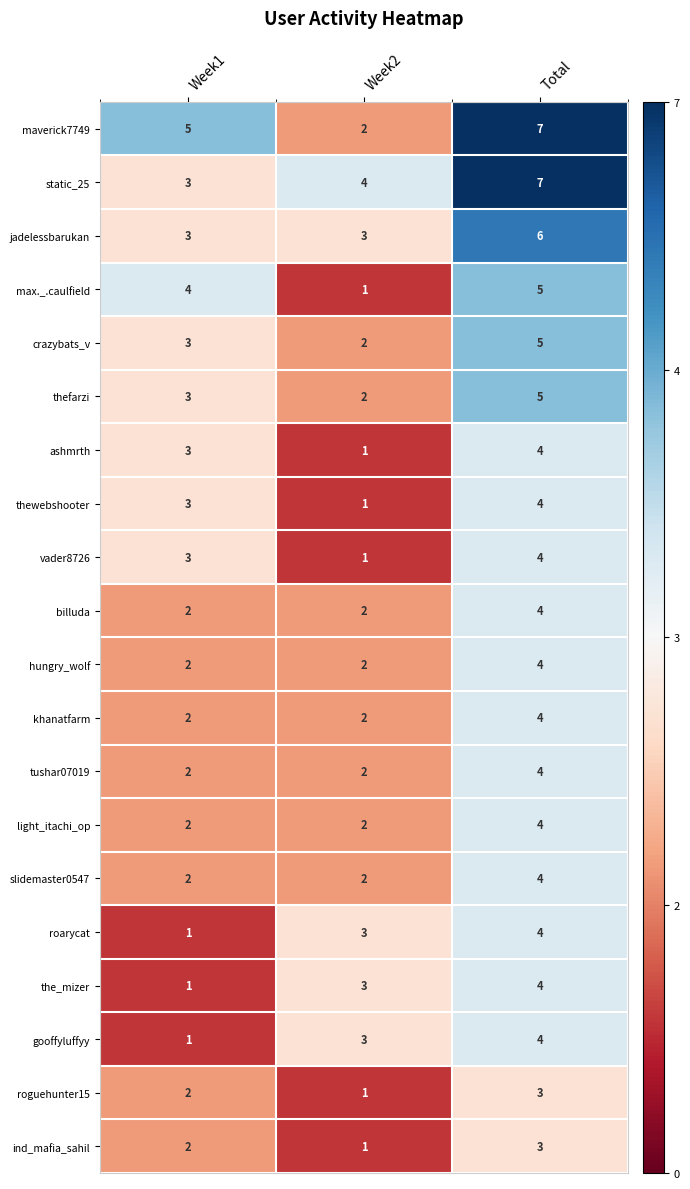

The value of khanatfarm at Week1 is 2. True or false?

True